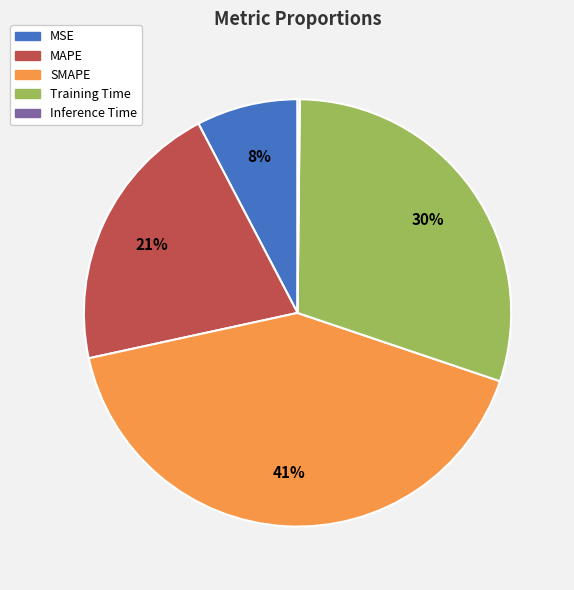

Do Training Time and MAPE together represent more than half of the pie?

Yes